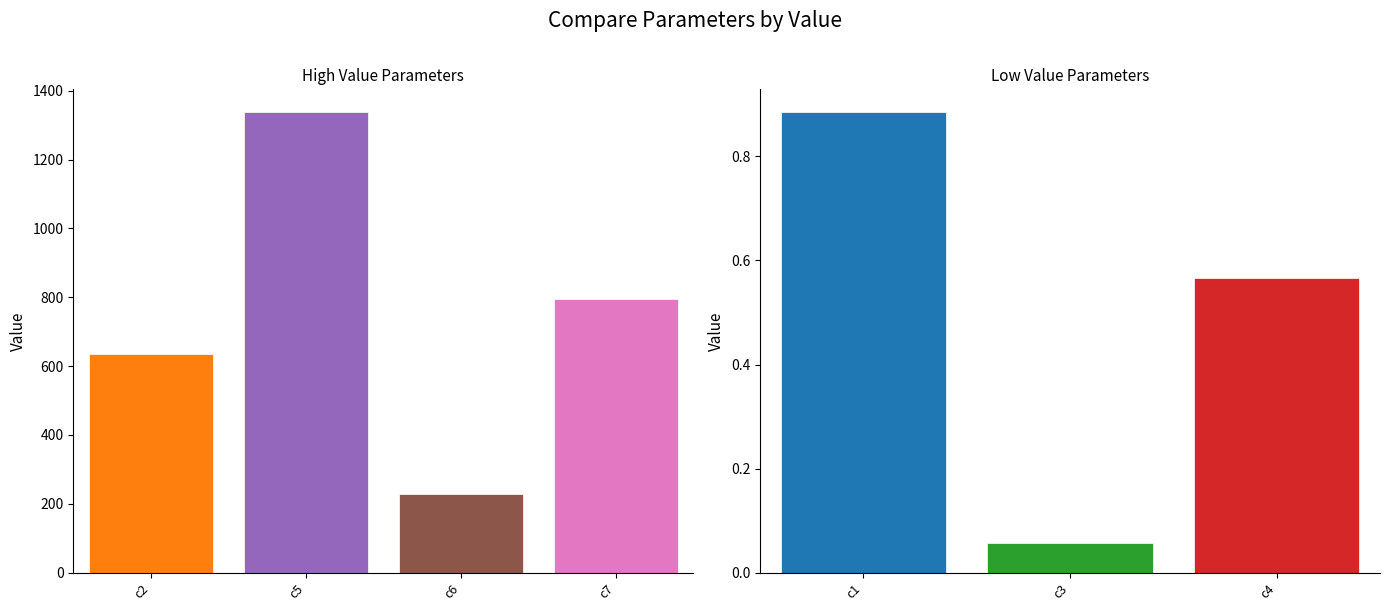

How many data points are above 229?

4